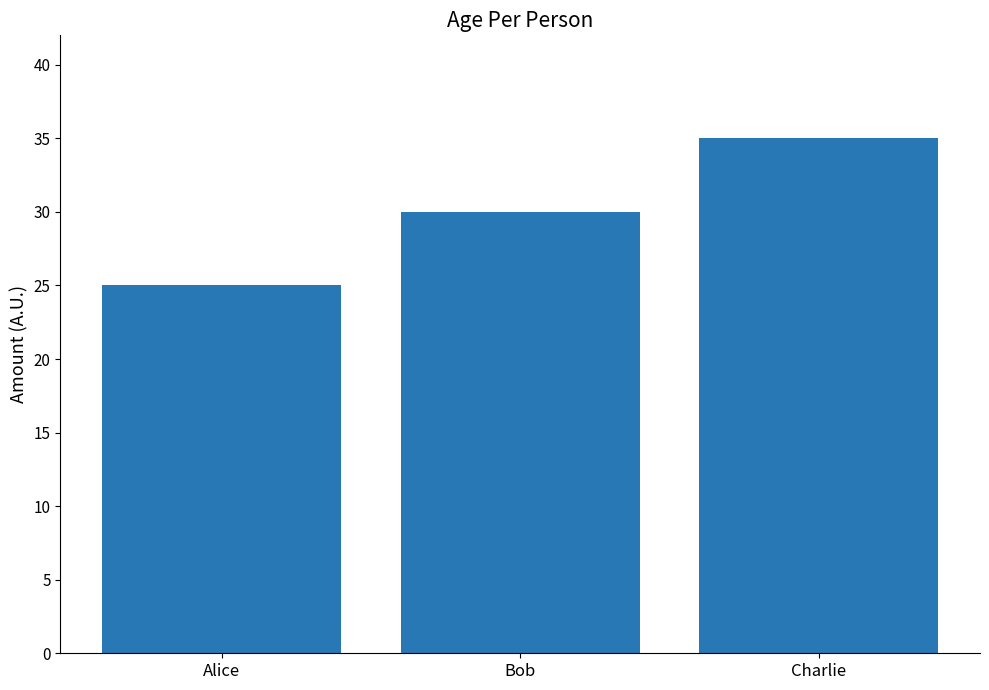

How many values are below 30?

1